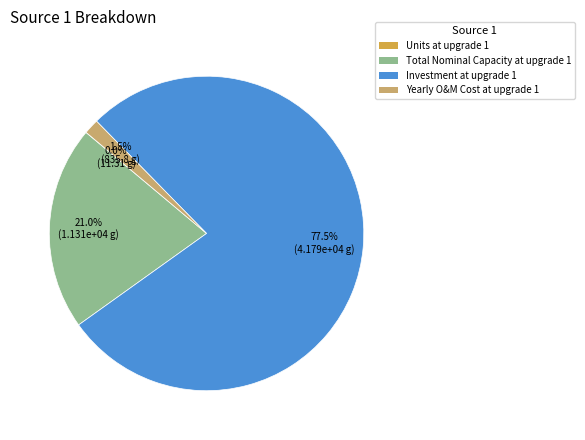

Which has a higher value, Total Nominal Capacity at upgrade 1 or Yearly O&M Cost at upgrade 1?

Total Nominal Capacity at upgrade 1